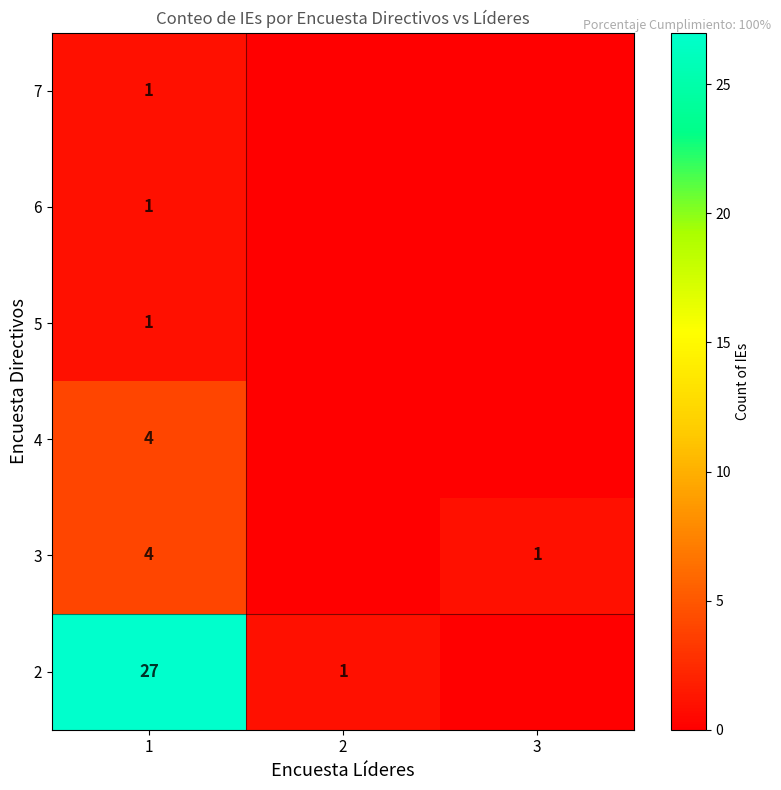

True or false: 7 has a value of 1 at 1.

True